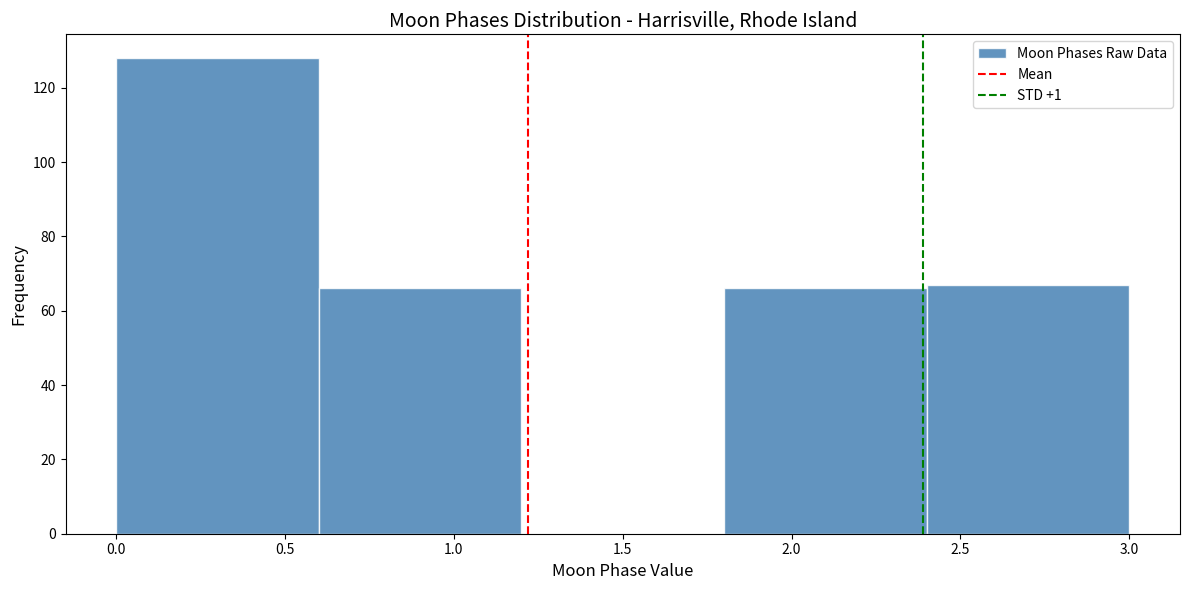

Reading left to right, list every bar in this chart as the range it spans on the x-axis followed by its height. The values are not printed on the chart, so give them approximately, as read against the axis.

0.0 to 0.6: 128
0.6 to 1.2: 66
1.2 to 1.8: 0
1.8 to 2.4: 66
2.4 to 3.0: 68